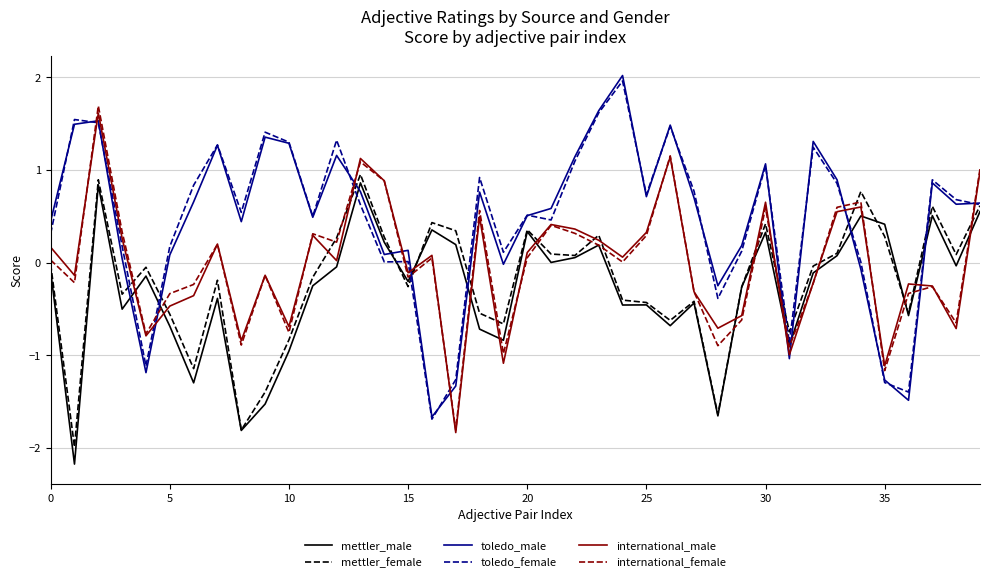

In toledo_male, how many points are higher than both neighbors (excluding endpoints)?

11